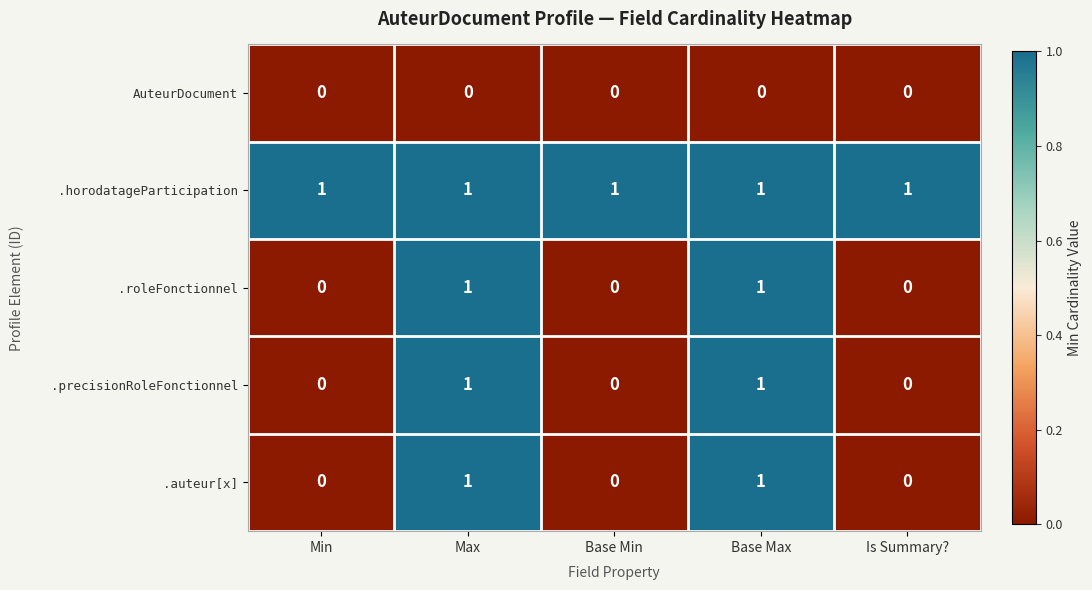

What is the spread (max minus min) of values at Max?

1